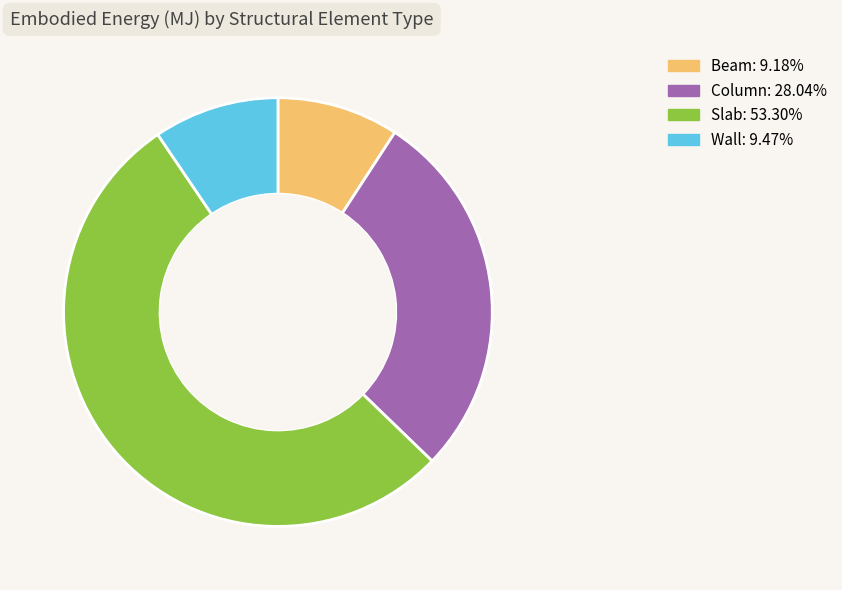

Which slice is the largest?

Slab